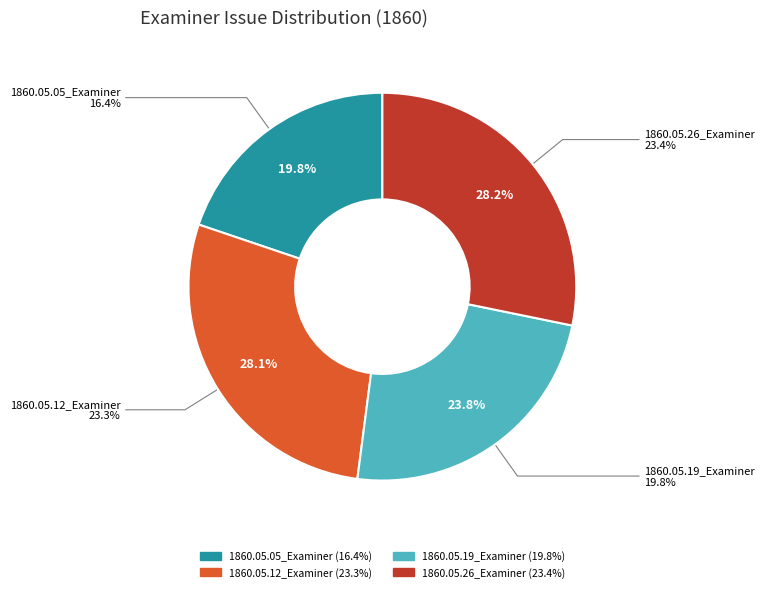

To the nearest percent, what is the difference between the 1860.05.19_Examiner and 1860.05.05_Examiner slice percentages?

4%